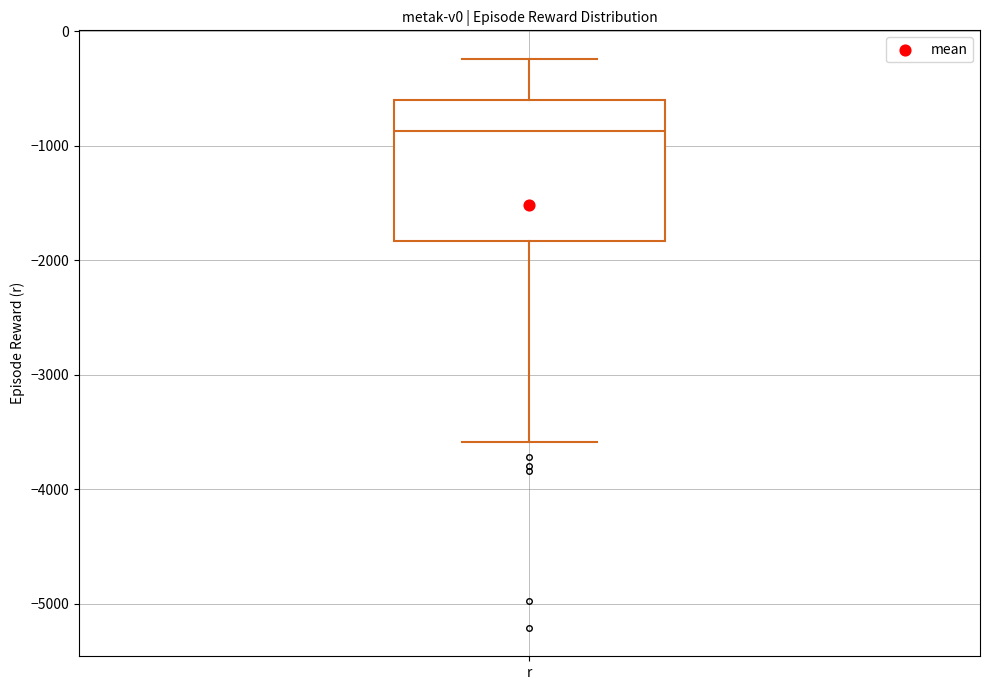

Read this box plot against the y-axis: the position of the median line, the range covered by the box, and the ends of both whiskers. The values are not printed on the chart, so give them approximately, as read against the axis.

median -900, box -1800 to -600, whiskers -3600 to -200